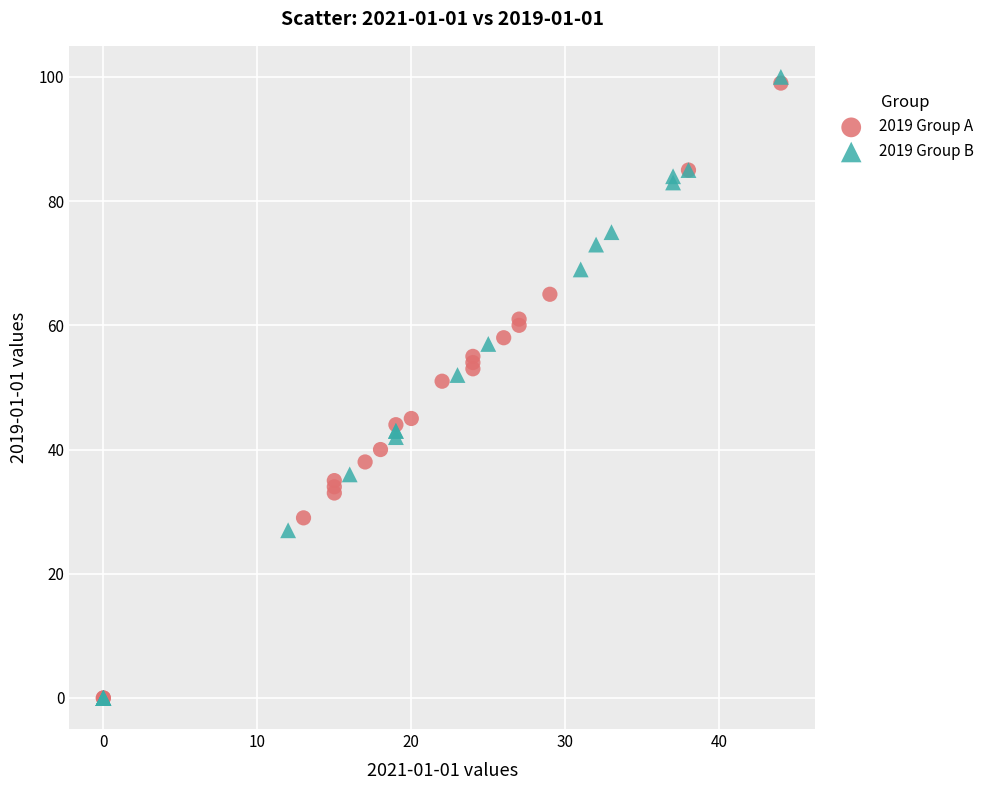

What are all the series names shown in the legend?

2019 Group A, 2019 Group B